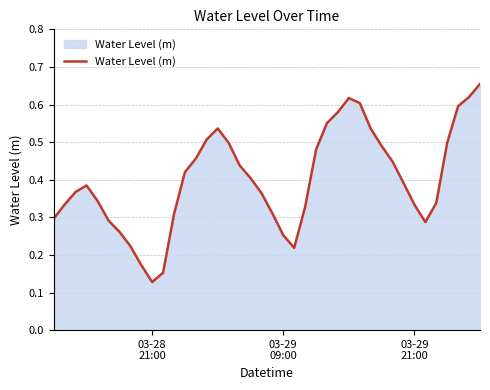

Is this an area chart (filled region under the line)?

Yes